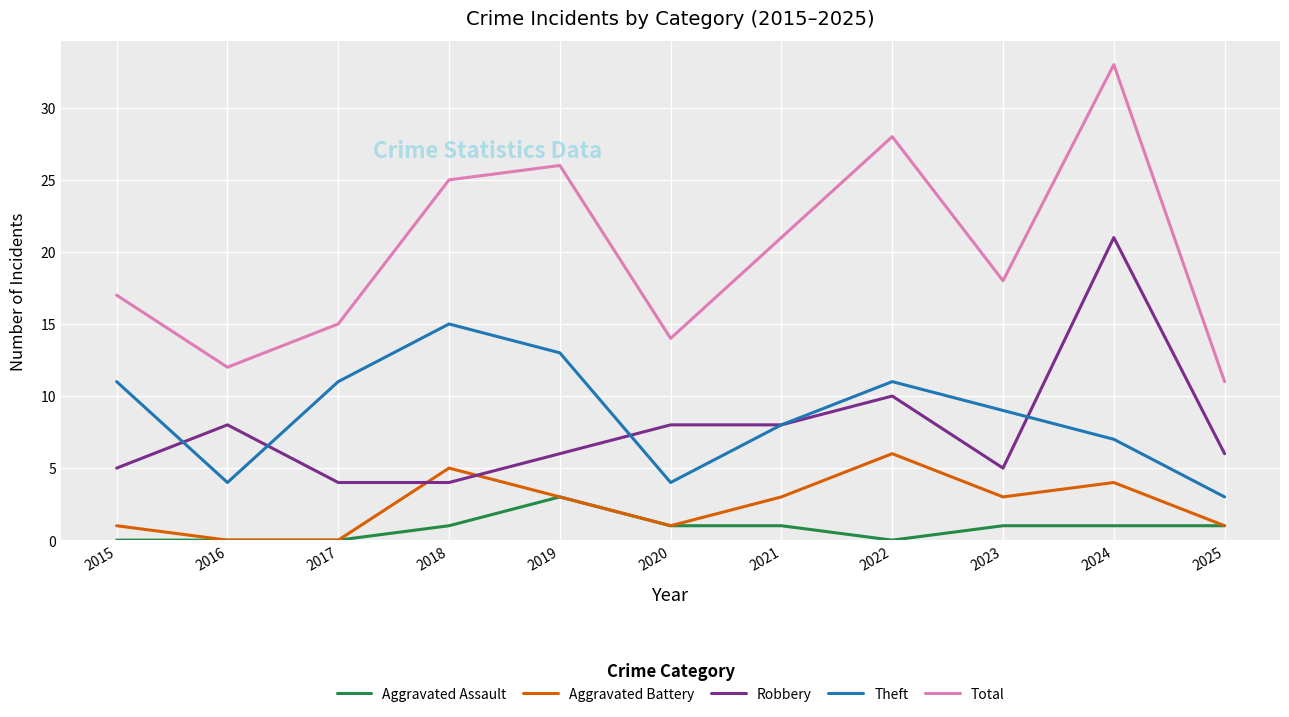

List the series in order of their peak value, lowest first.

Aggravated Assault, Aggravated Battery, Theft, Robbery, Total